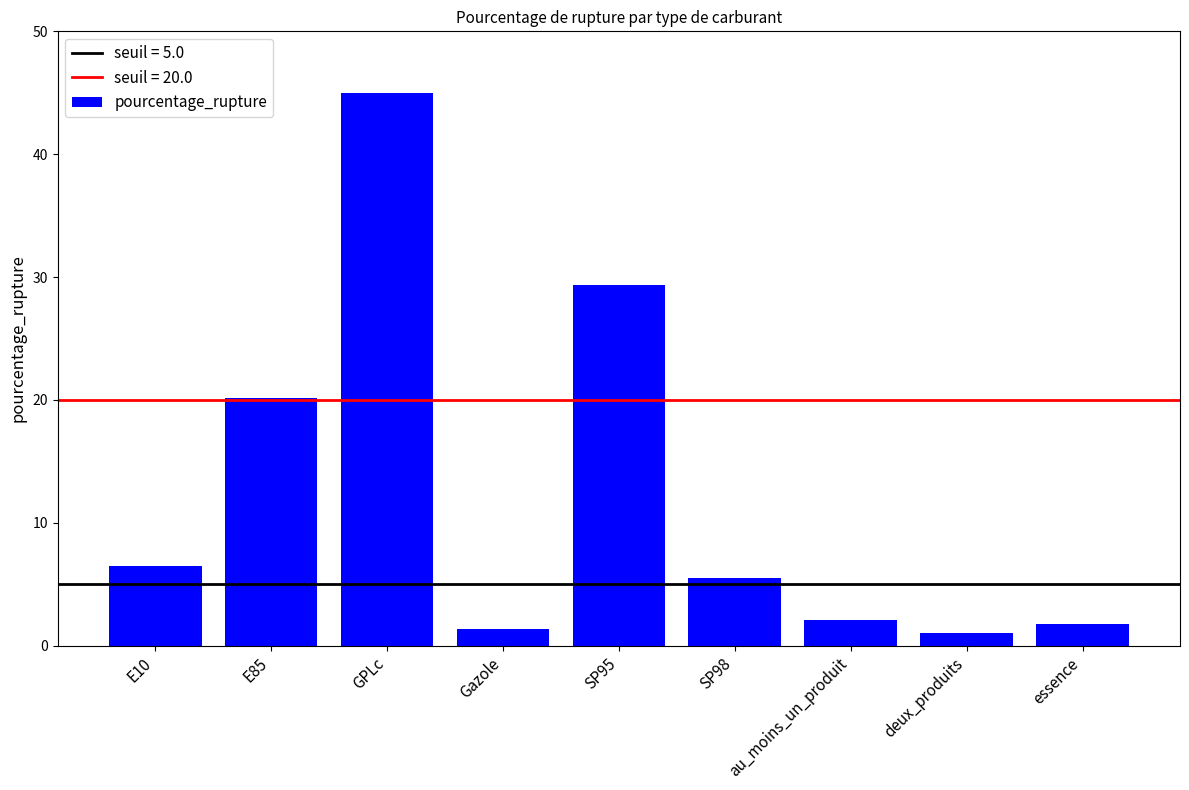

What is the label of the 3rd bar from the right?

au_moins_un_produit